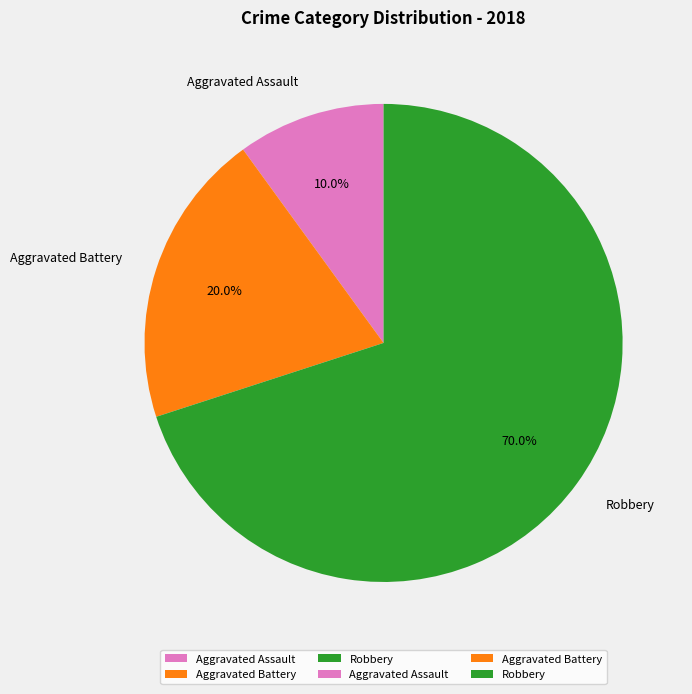

What is the smallest slice in the pie chart?

Aggravated Assault